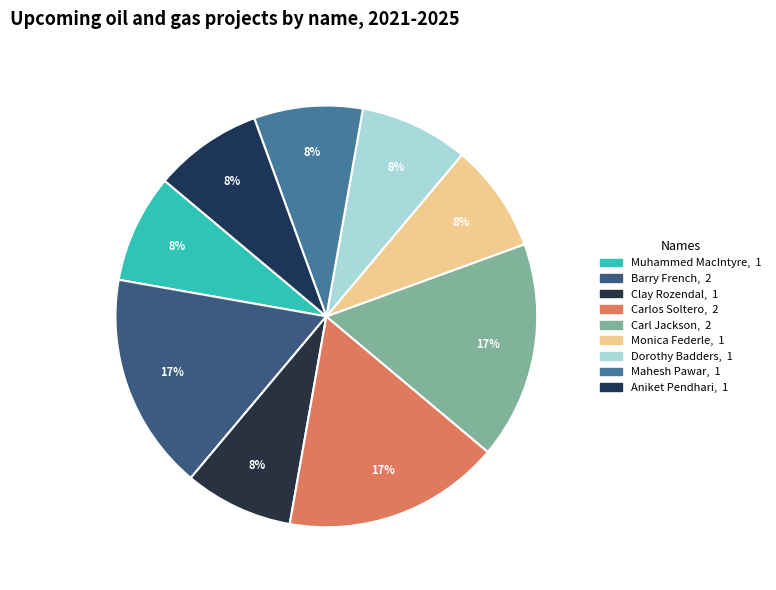

How many slices are in this pie chart?

9